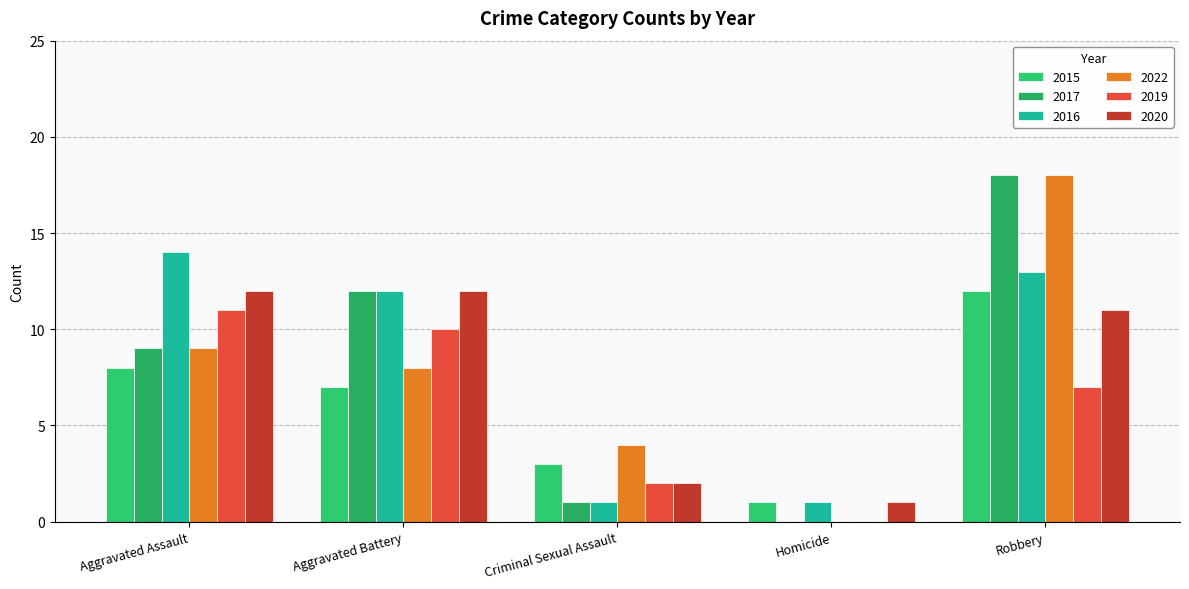

Count the number of data series in this chart.

6